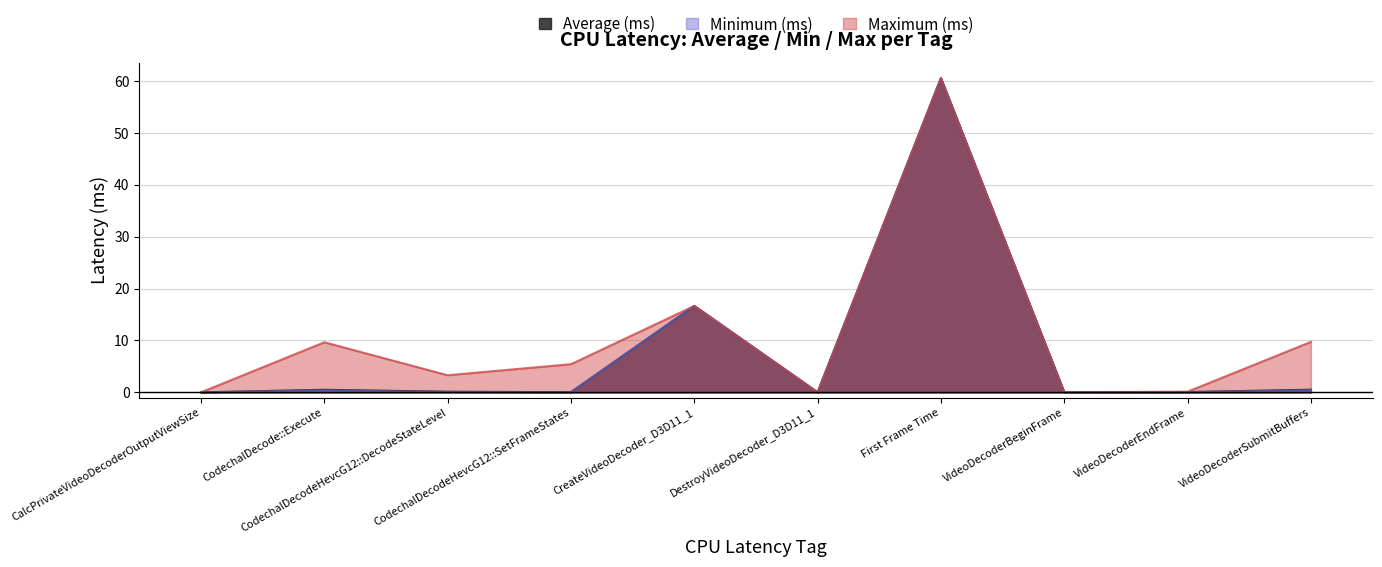

What is the sum of the Maximum (ms) values at DestroyVideoDecoder_D3D11_1 and VideoDecoderEndFrame?

0.1